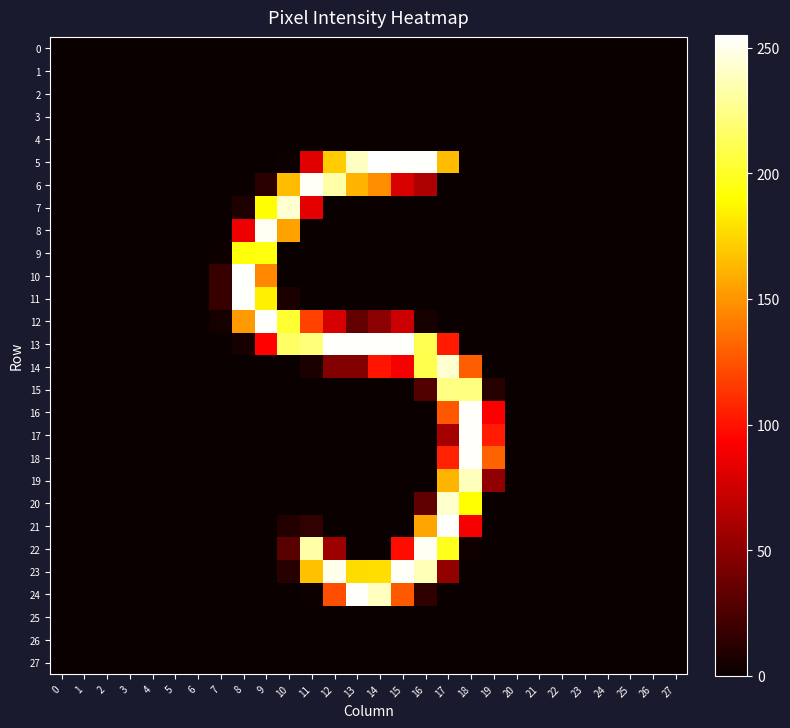

Which series has the widest spread of values?

5